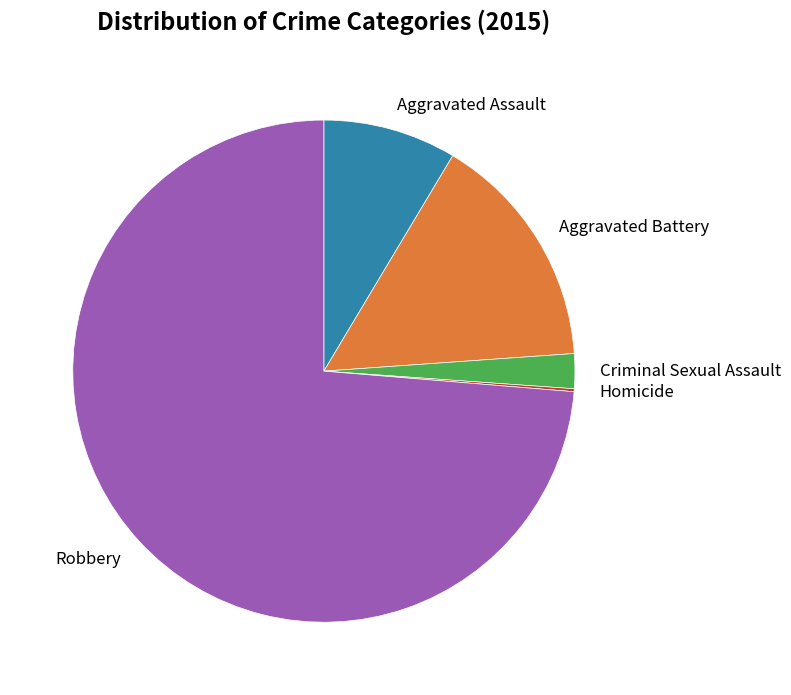

Is the sum of Aggravated Assault and Aggravated Battery greater than half?

No